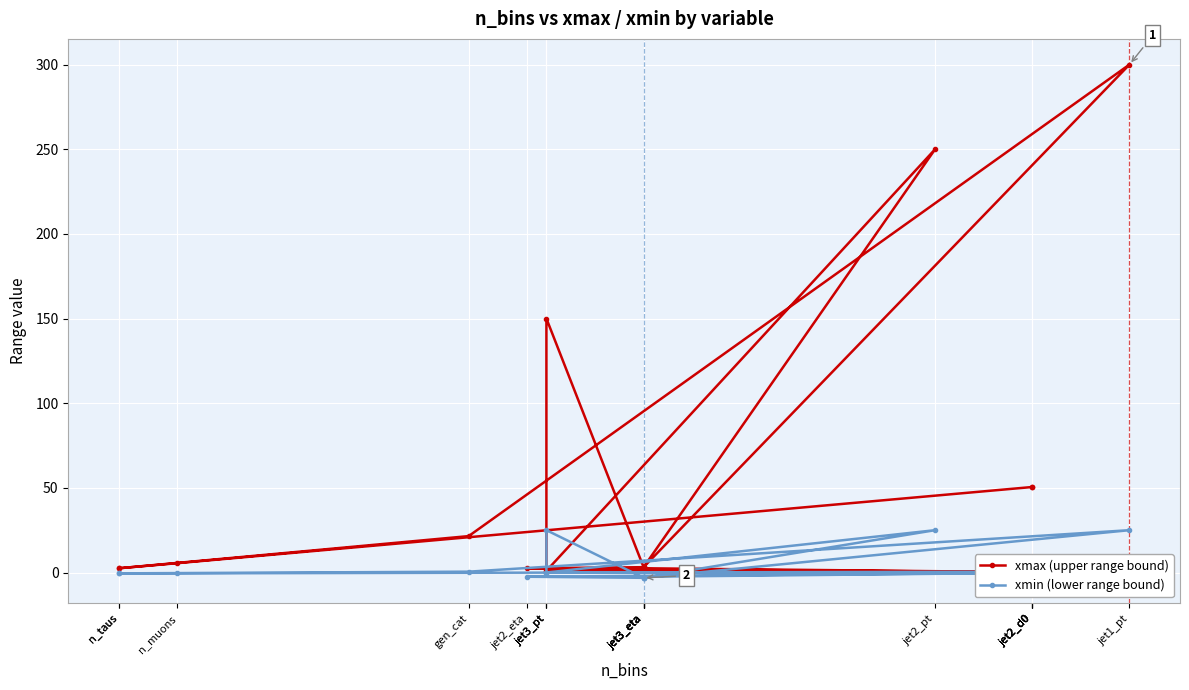

What is the difference between the second highest and second lowest values in the xmax (upper range bound) series?

249.8